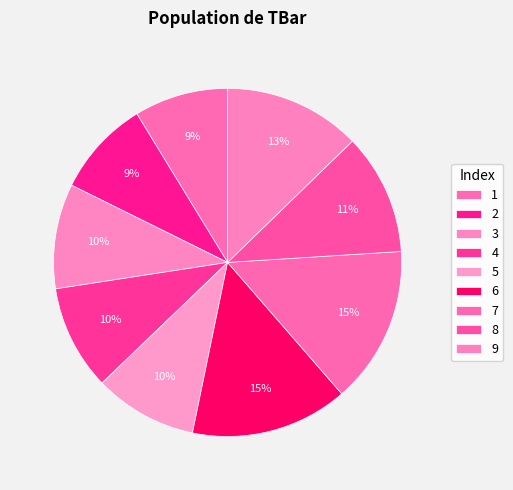

True or false: 9 accounts for 1% of the total.

False